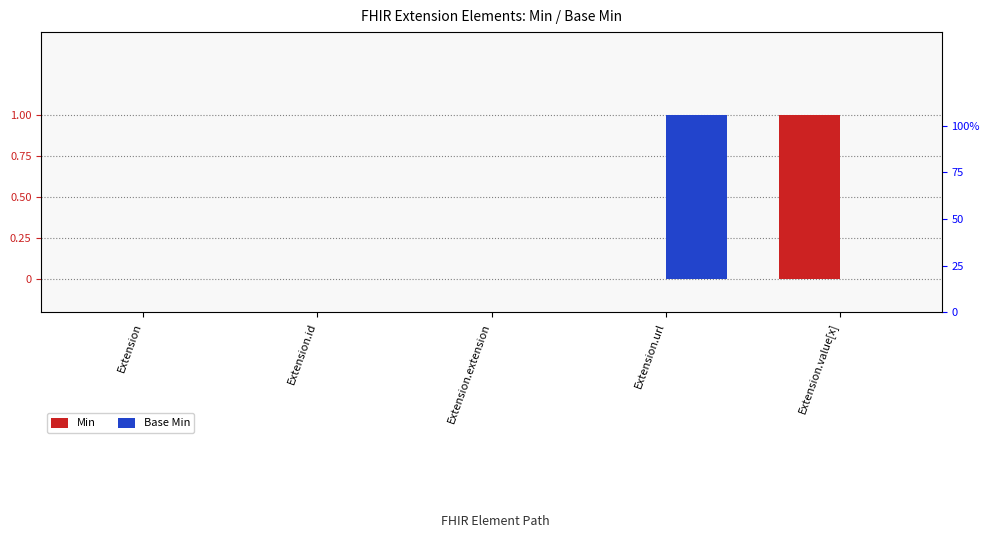

How many values in Min are above zero?

1